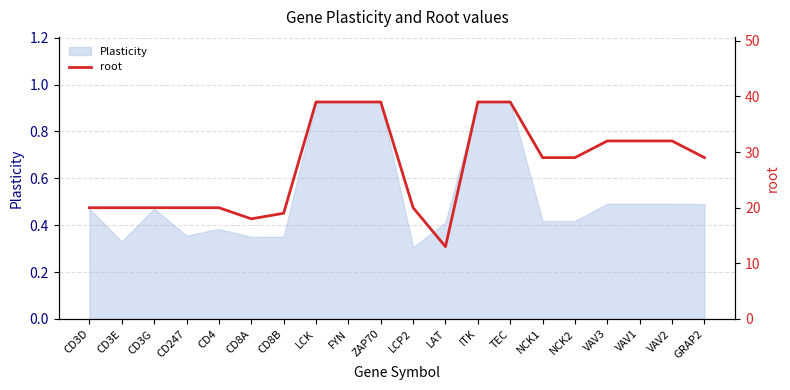

At which label does Plasticity reach its minimum?

LCP2